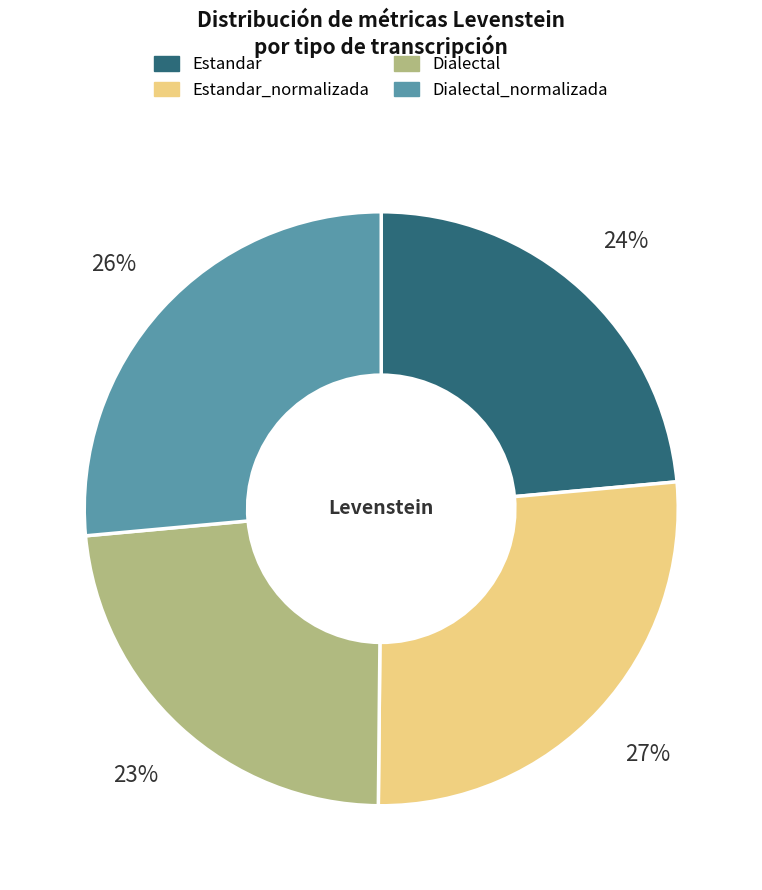

Is there a majority slice in this chart?

No